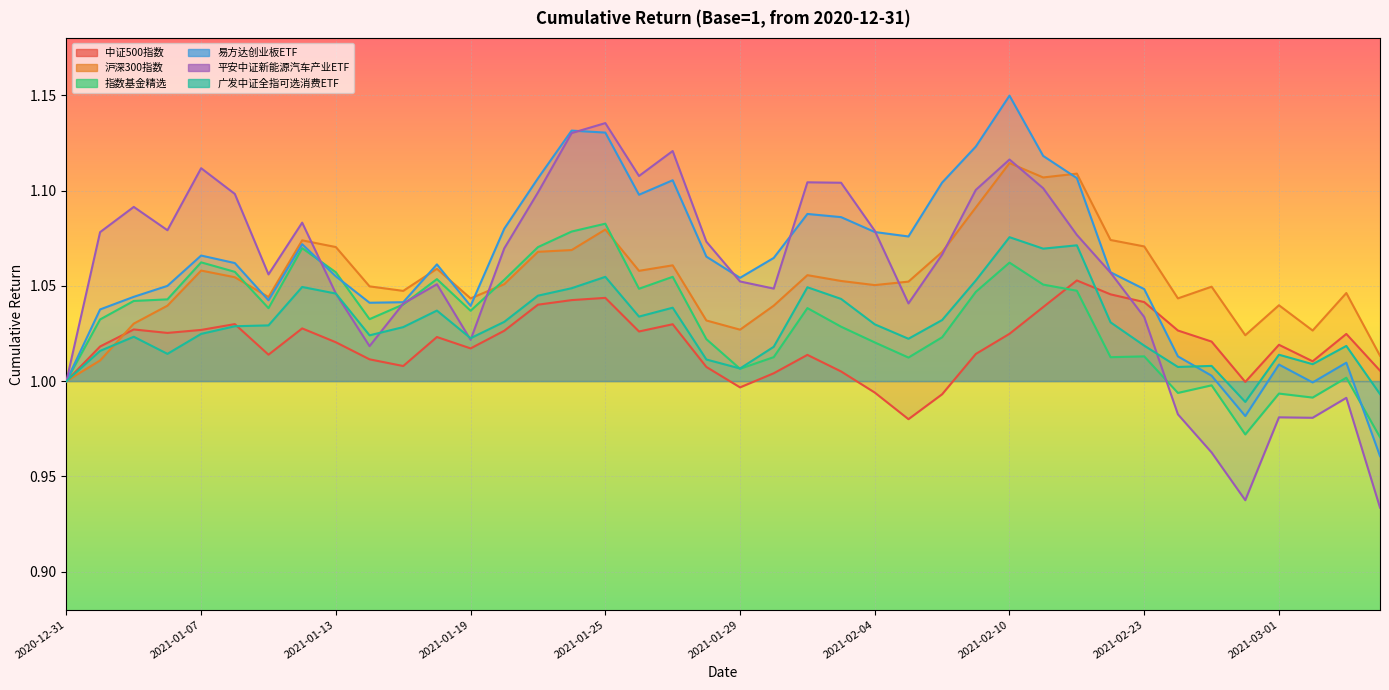

What is the approximate value of 平安中证新能源汽车产业ETF at 2021-01-04?

1.1